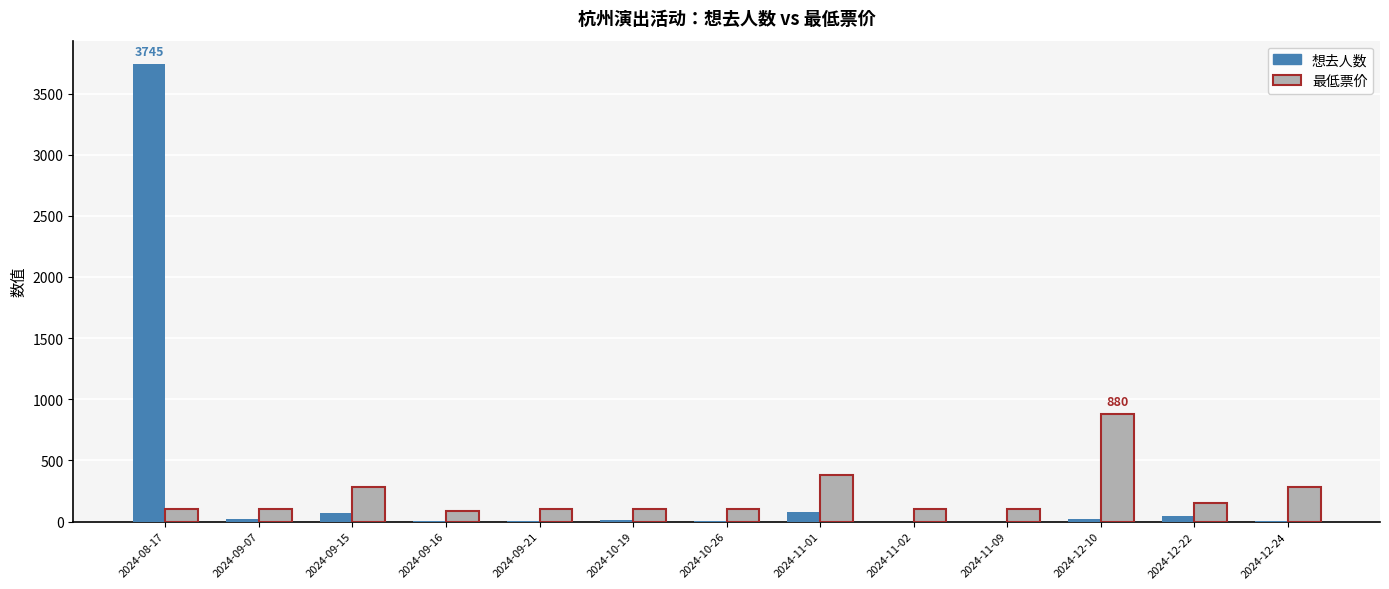

At which category does the chart reach its peak across all series?

2024-08-17